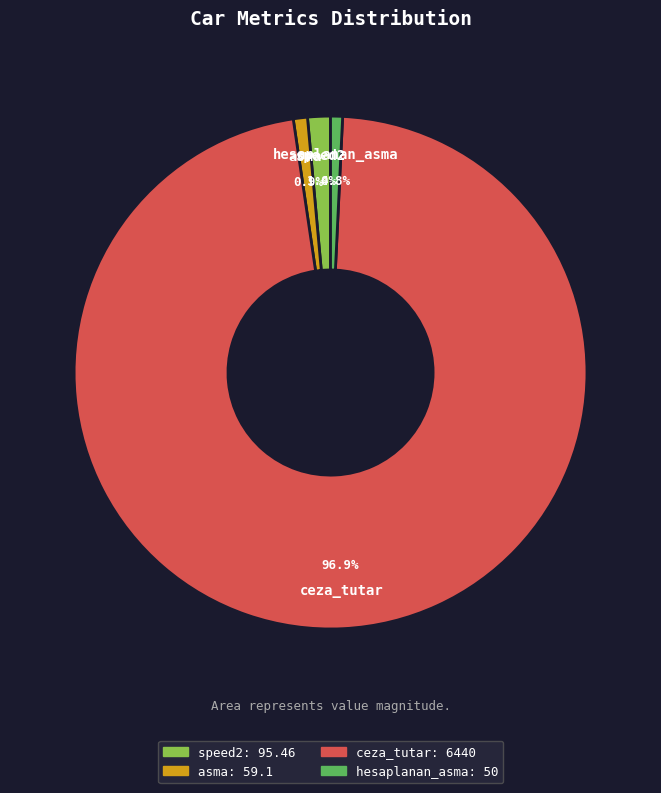

Is the sum of ceza_tutar and asma greater than half?

Yes